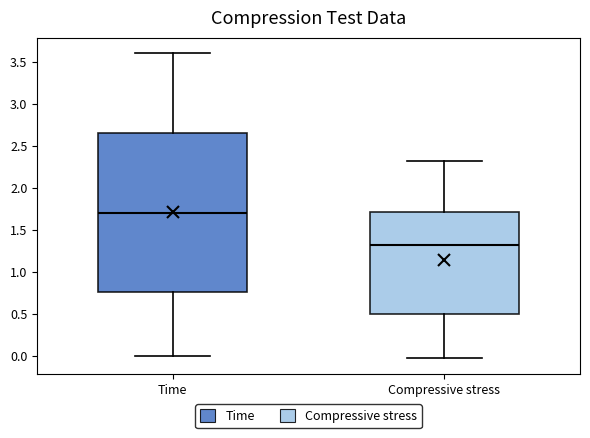

Where does the lower whisker of the box for Compressive stress end on the y-axis? The values are not printed on the chart, so give them approximately, as read against the axis.

-0.05